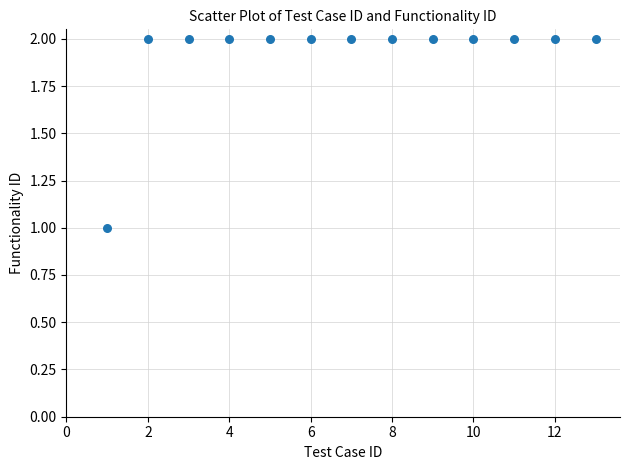

What is the range of X values (max minus min)?

12